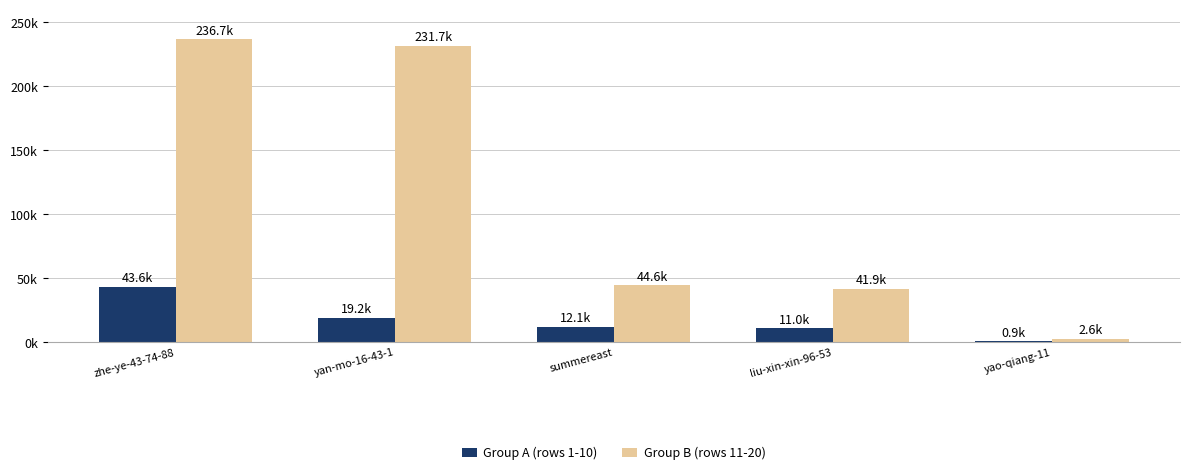

Between yao-qiang-11 and yan-mo-16-43-1, which is larger?

yan-mo-16-43-1